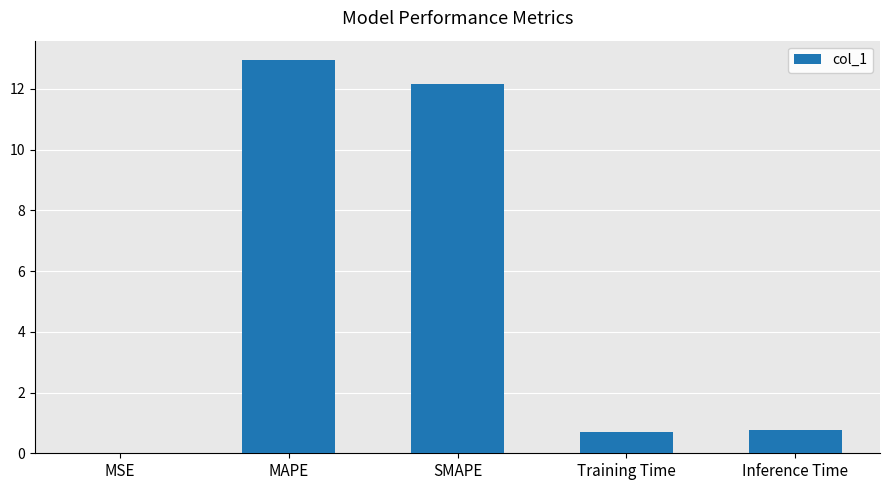

What is the sum of the values at Inference Time and SMAPE?

12.9